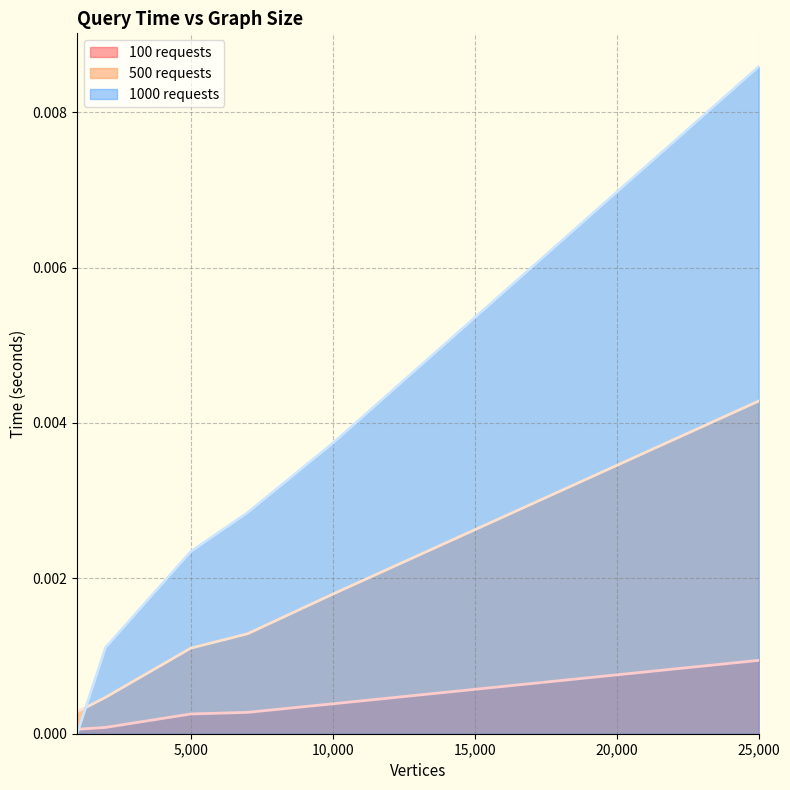

True or false: 500 requests and 100 requests intersect in this chart.

False